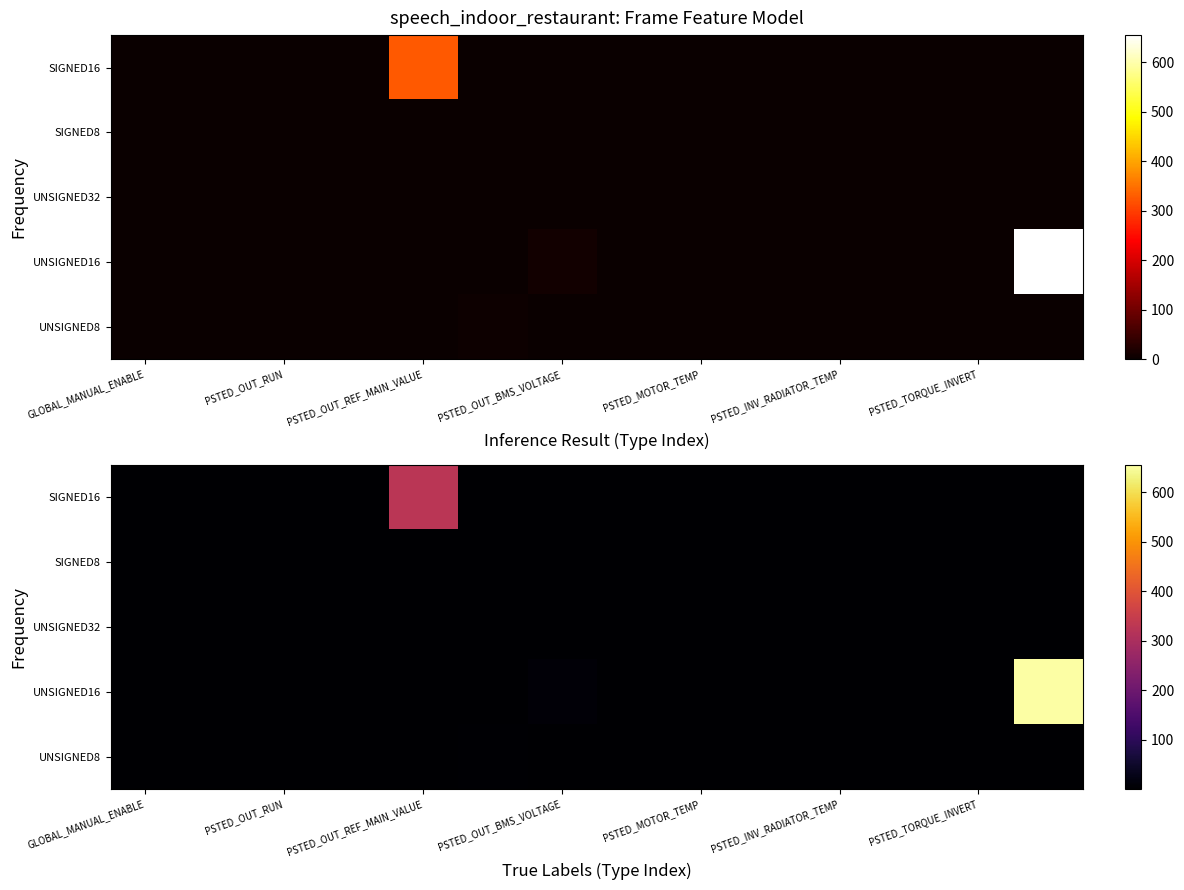

What is the difference between the highest and lowest values at GLOBAL_MANUAL_ENABLE?

1.5